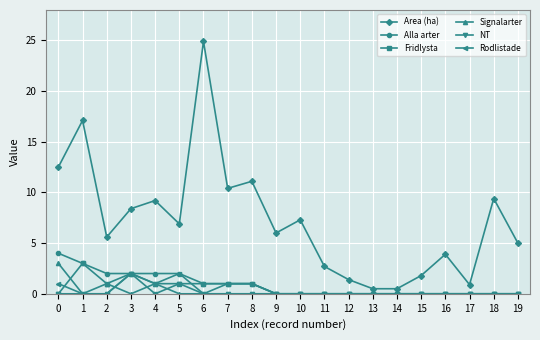

What is the difference between the maximum and minimum values in the NT series?

2.0